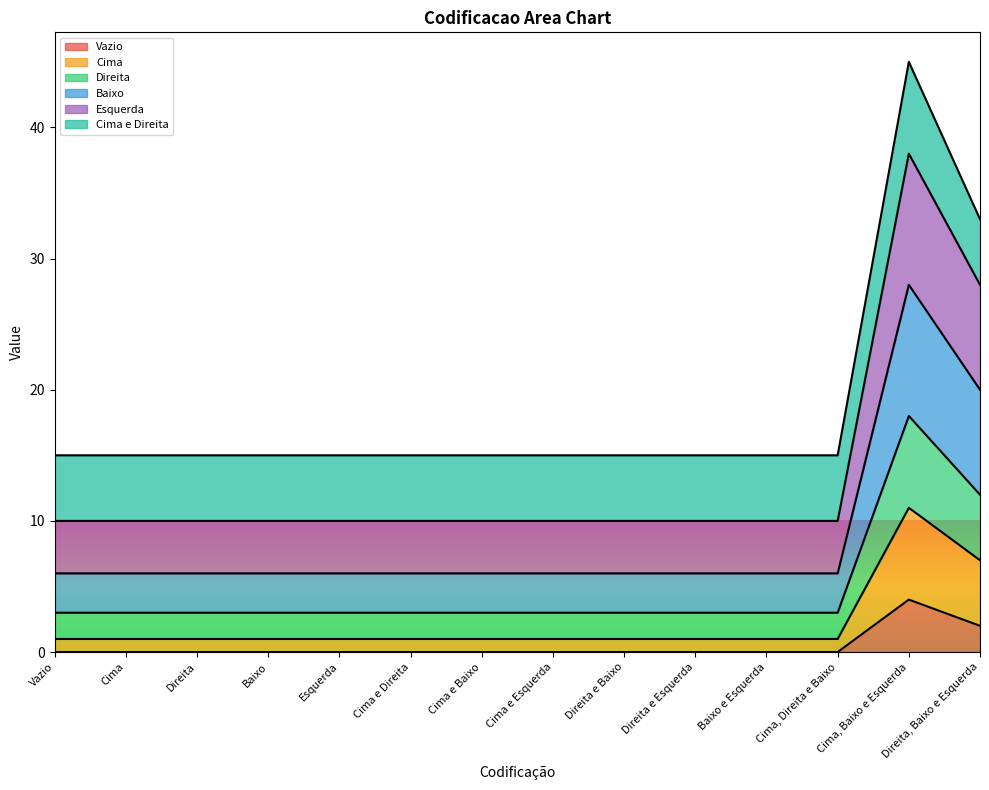

At which category does Esquerda reach its first local peak?

Cima, Baixo e Esquerda